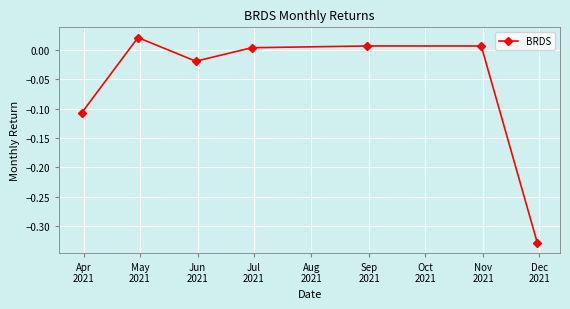

True or false: there are more than 0 points higher than both neighbors.

True